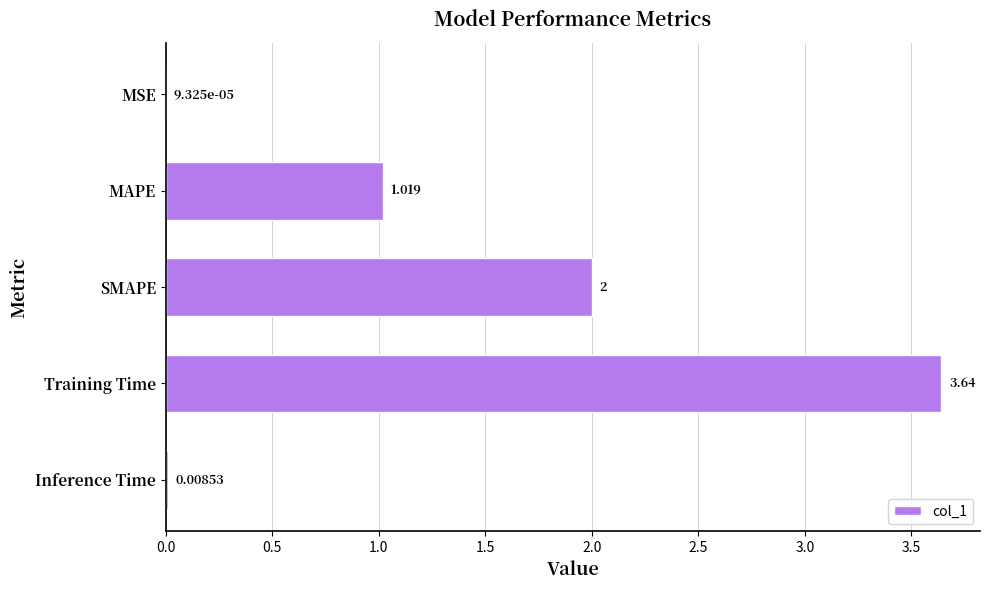

Where is the data nearest to the value 1?

MAPE